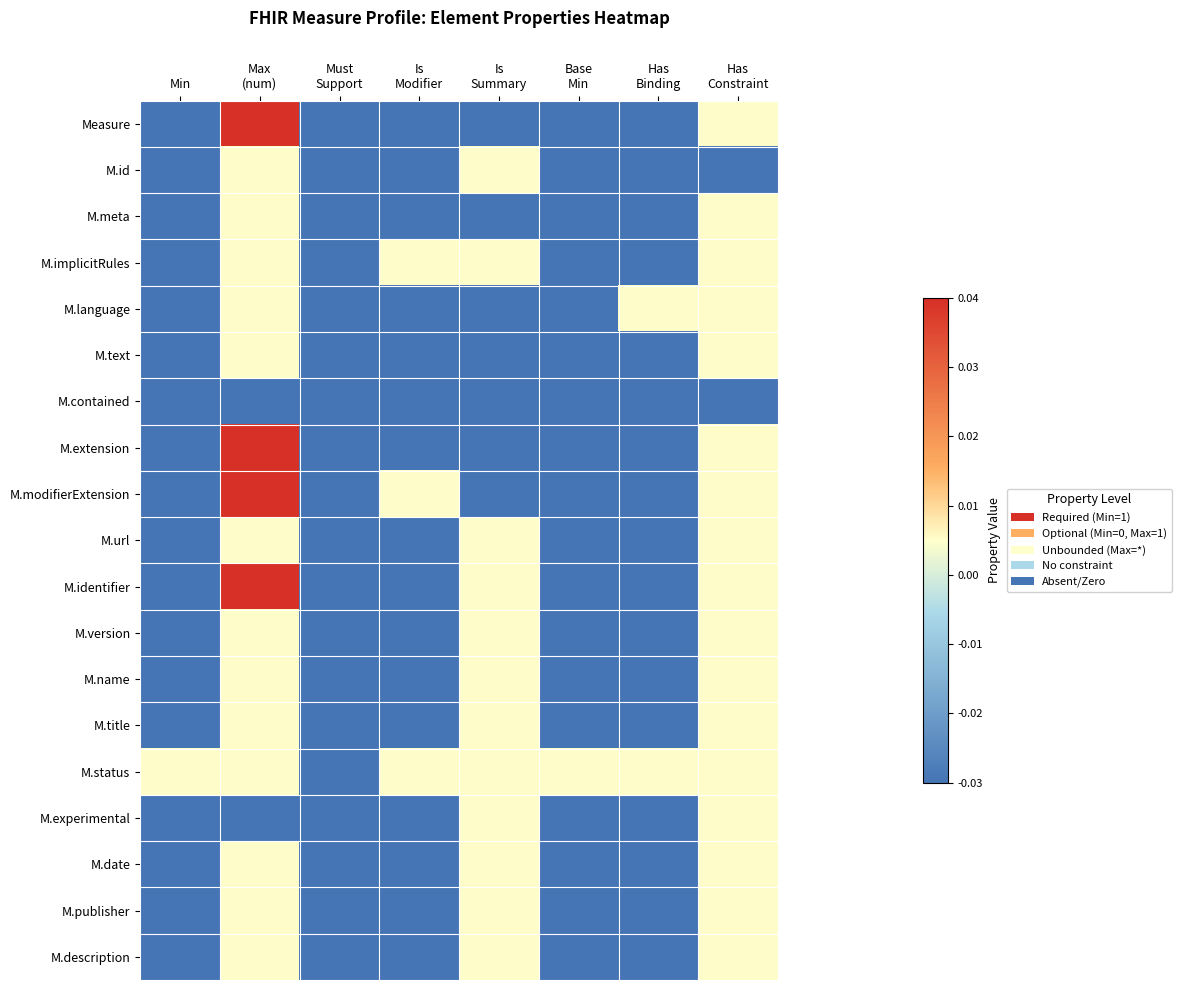

Between Base
Min and Has
Constraint, which is larger?

Has
Constraint